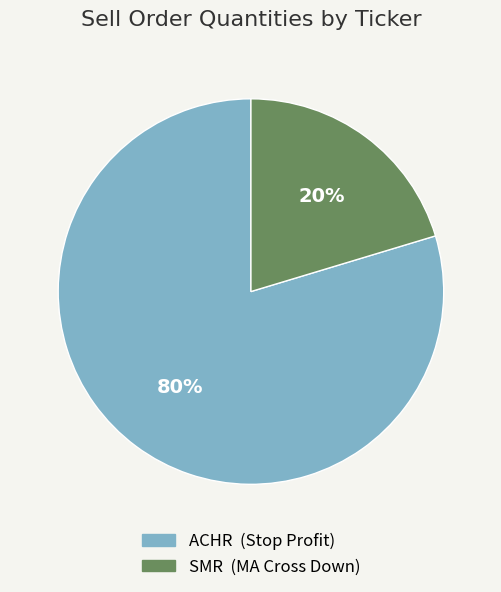

Is the sum of ACHR and SMR greater than half?

Yes